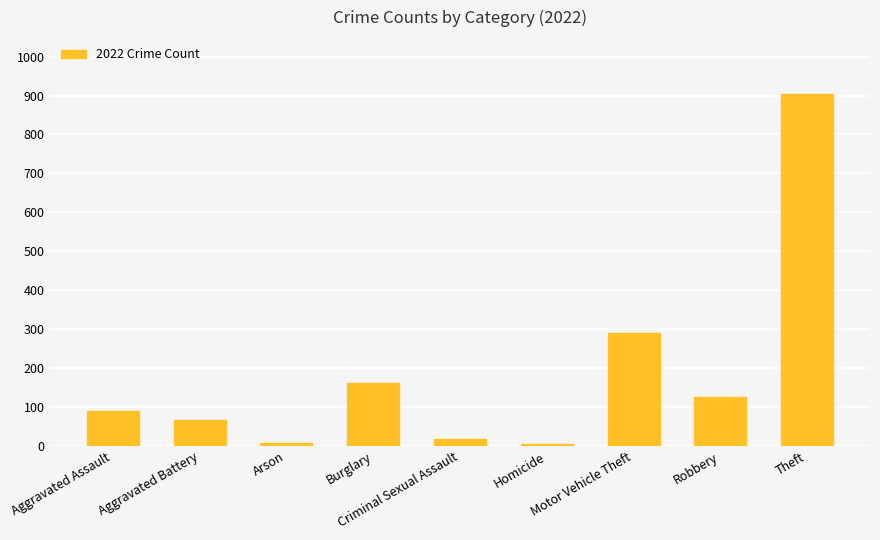

What position from the left is Robbery?

8